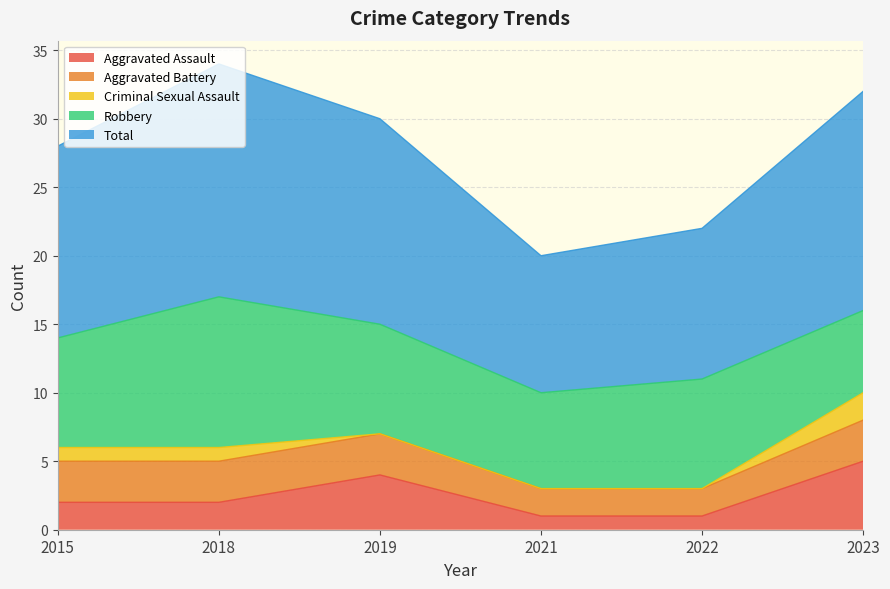

Count the Criminal Sexual Assault values in the range 0 to 1.

5